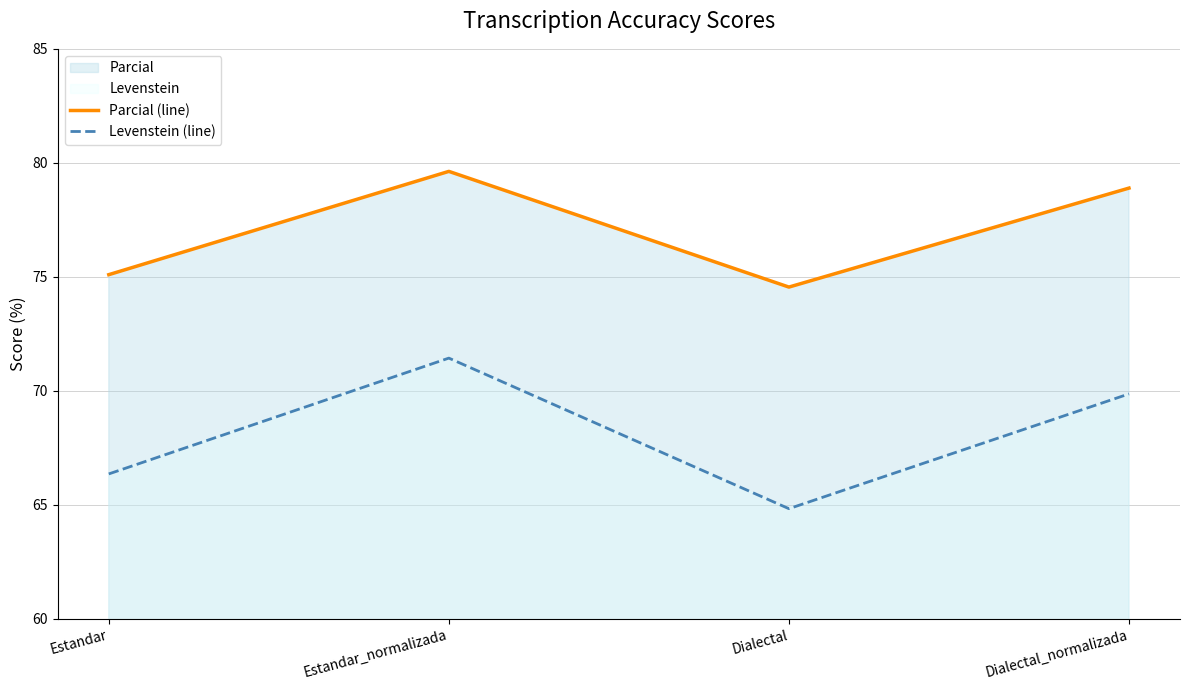

How many data points in Levenstein (line) are above 69?

2